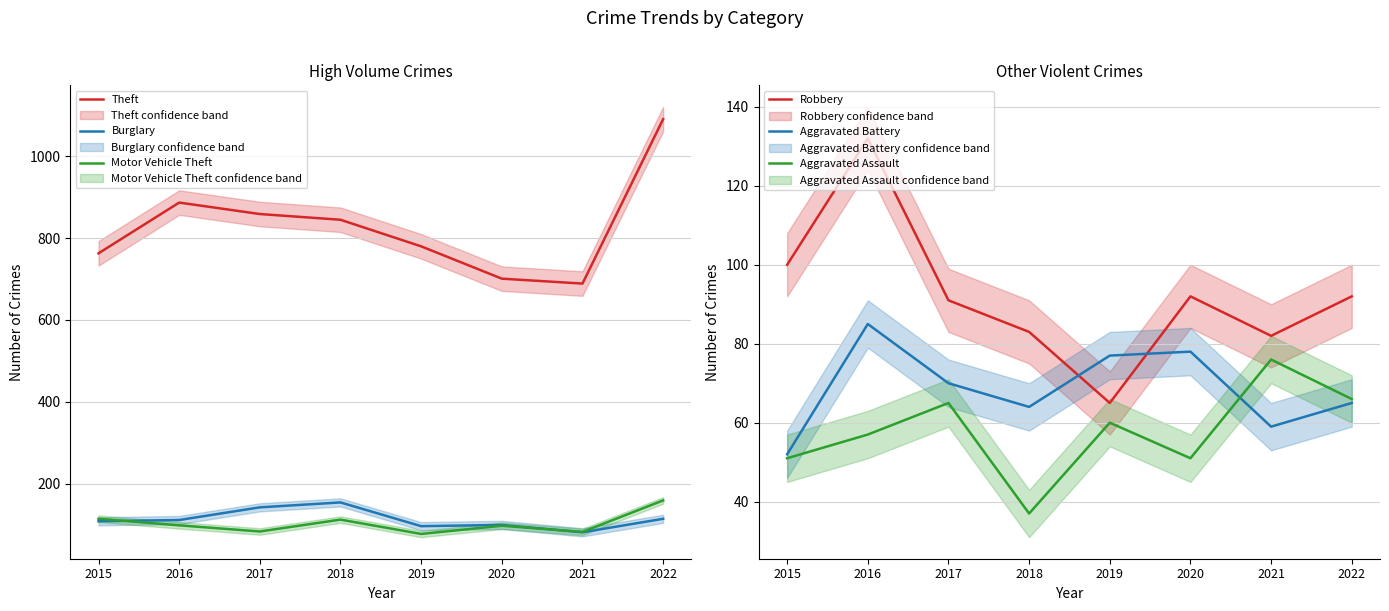

Reading left to right, list all the values displayed in this chart.

Theft: 2015=763	2016=887	2017=859	2018=845	2019=780	2020=701	2021=689	2022=1091
Burglary: 2015=108	2016=111	2017=142	2018=154	2019=96	2020=99	2021=81	2022=114
Motor Vehicle Theft: 2015=114	2016=98	2017=83	2018=112	2019=77	2020=97	2021=82	2022=159
Robbery: 2015=100	2016=132	2017=91	2018=83	2019=65	2020=92	2021=82	2022=92
Aggravated Battery: 2015=52	2016=85	2017=70	2018=64	2019=77	2020=78	2021=59	2022=65
Aggravated Assault: 2015=51	2016=57	2017=65	2018=37	2019=60	2020=51	2021=76	2022=66